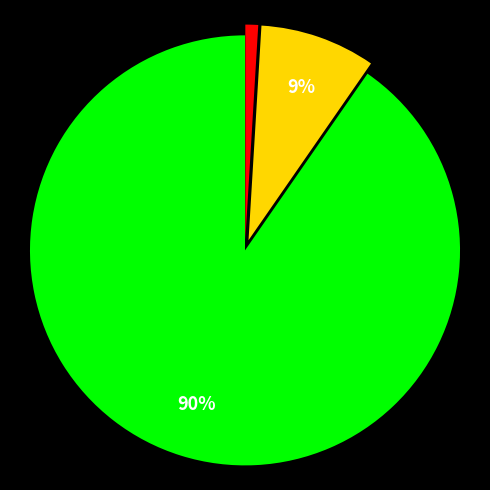

To the nearest percent, what is the average slice percentage?

33%